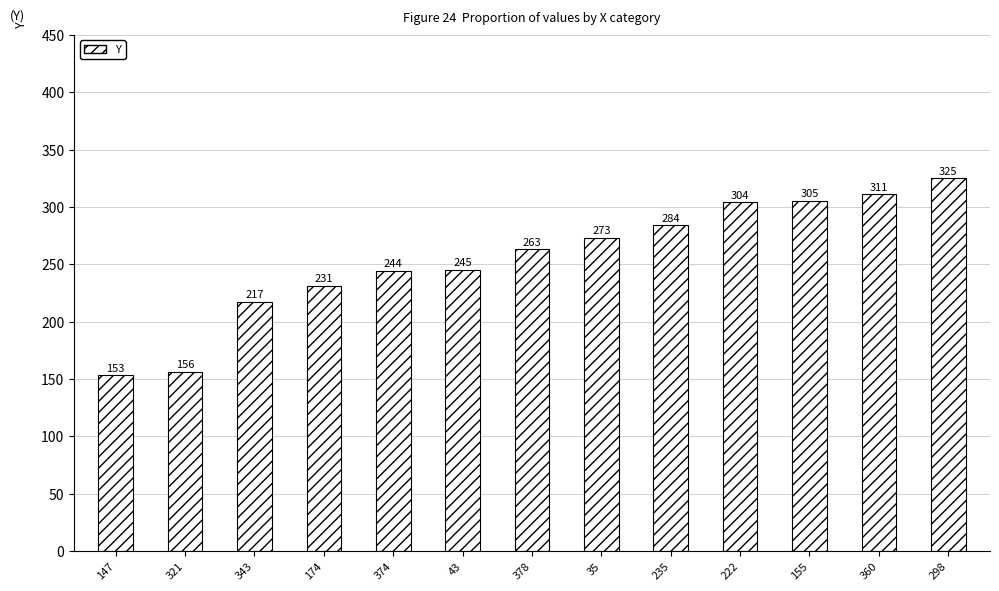

Is it true that the value at 321 is 156?

True